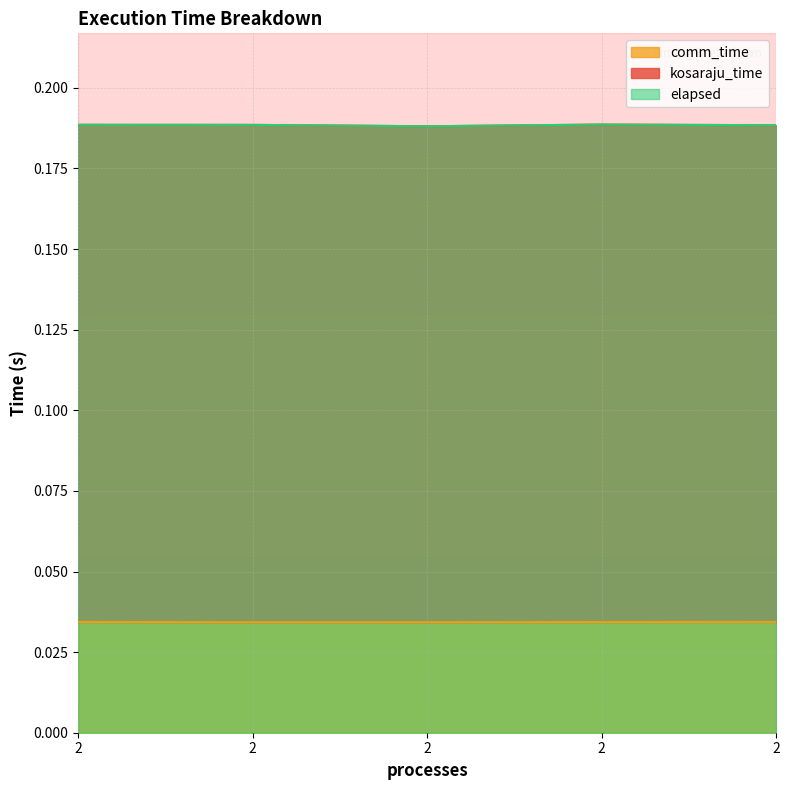

Which series has the widest spread of values?

elapsed